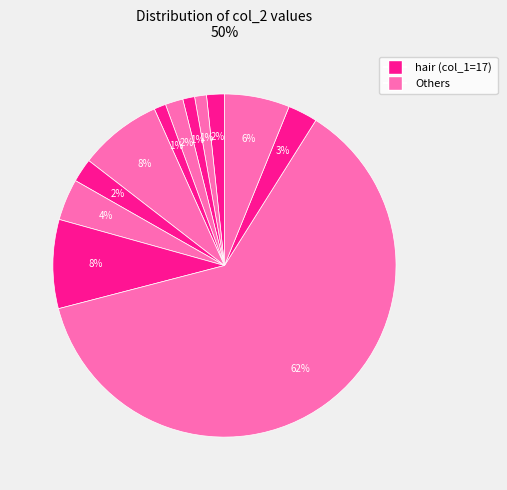

How many segments does this pie chart have?

12